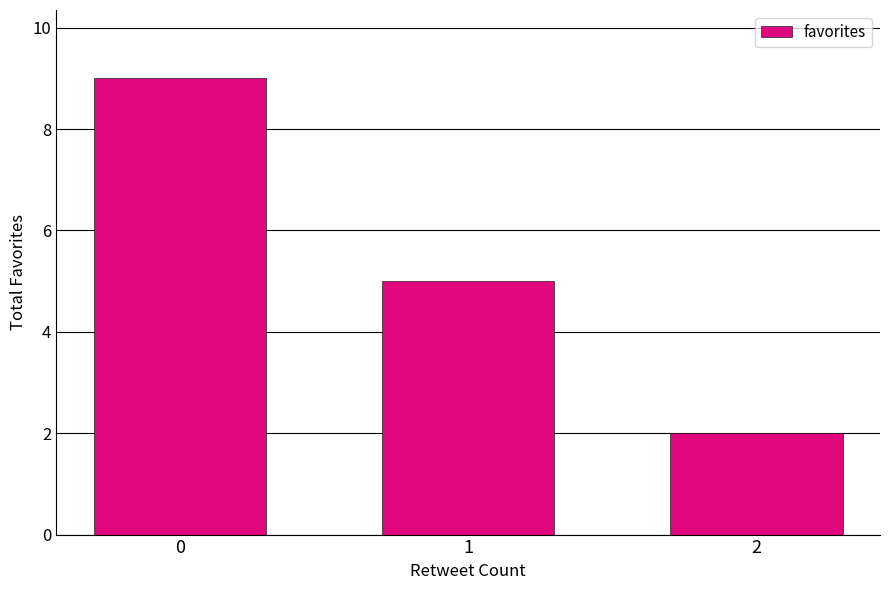

Which has a higher value, 2 or 1?

1